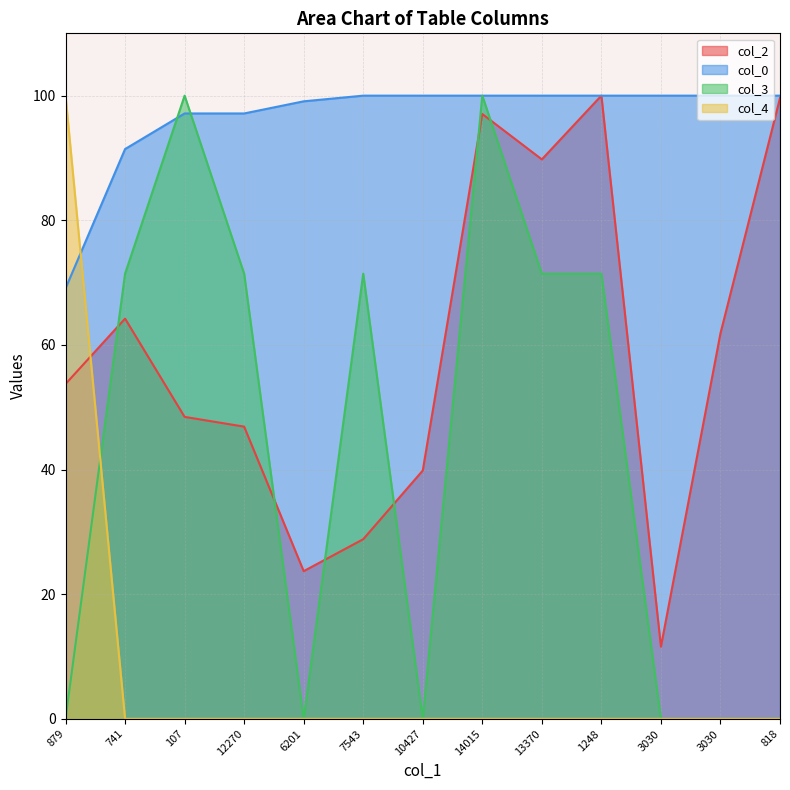

Rank the categories by col_0 value from lowest to highest.

879, 741, 107, 12270, 6201, 7543, 10427, 14015, 13370, 1248, 3030, 3030, 818